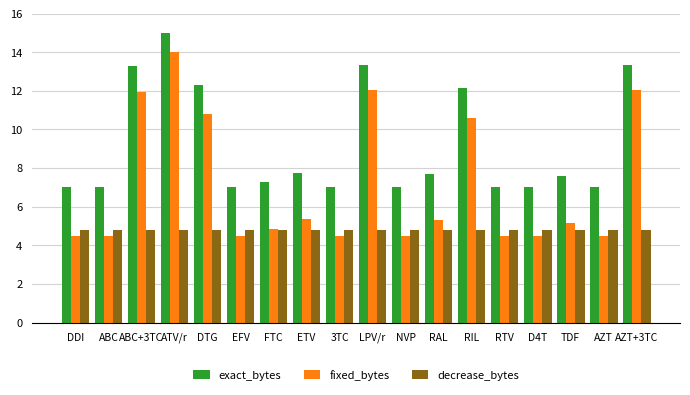

At which category is the sum across all series the highest?

ATV/r